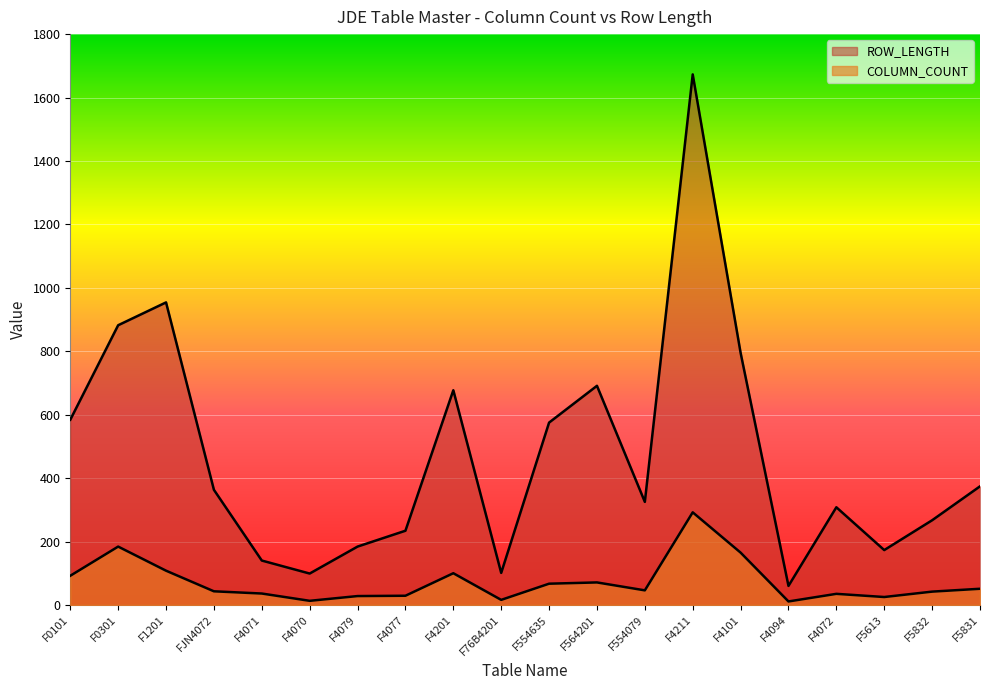

In COLUMN_COUNT, how many points are lower than both neighbors (excluding endpoints)?

5